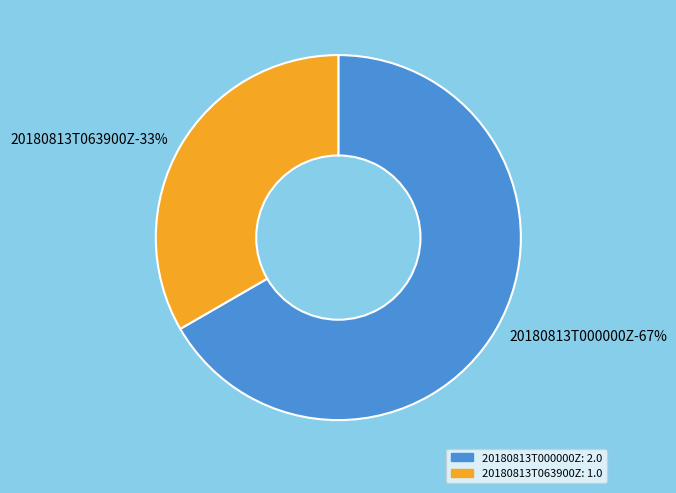

How many slices are in this pie chart?

2